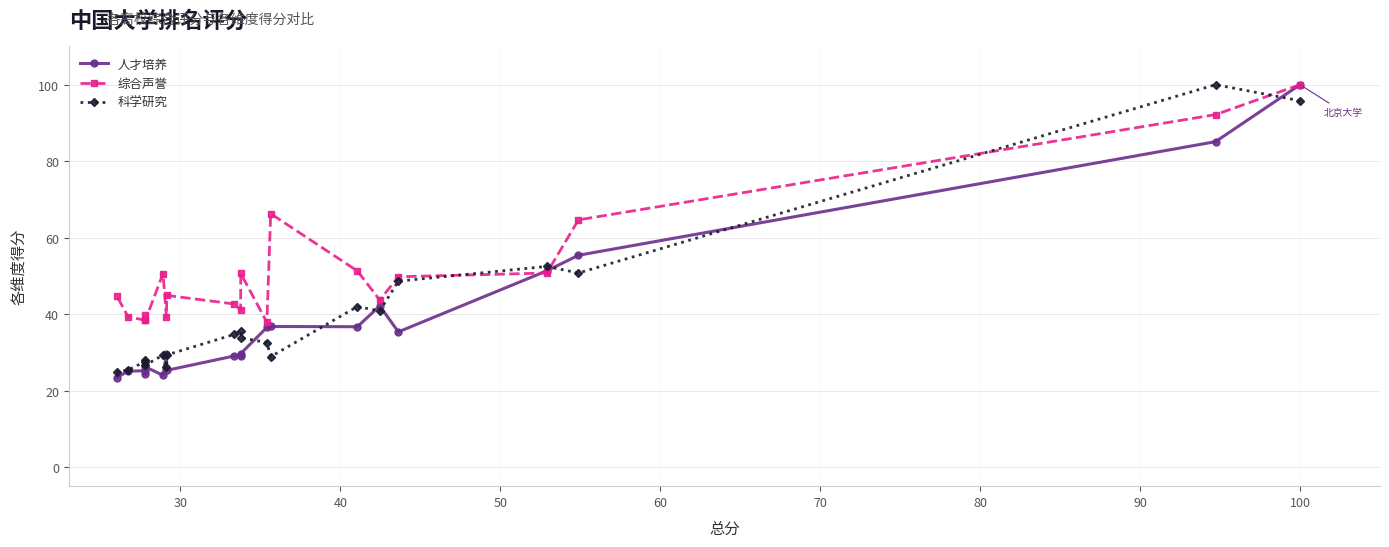

How many data points does each series have?

20